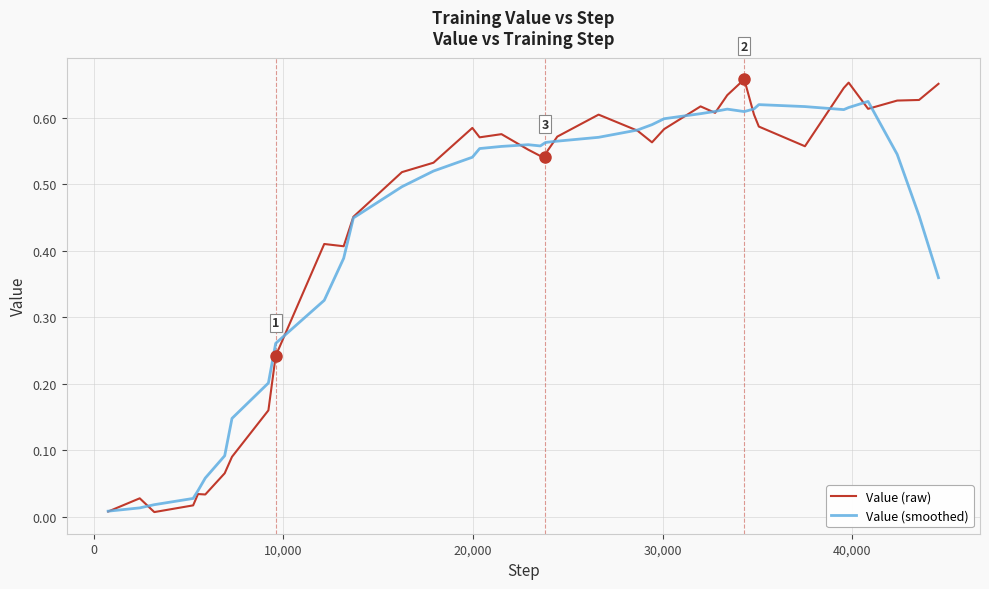

Rank the series by their maximum value, from lowest to highest.

Value (smoothed), Value (raw)